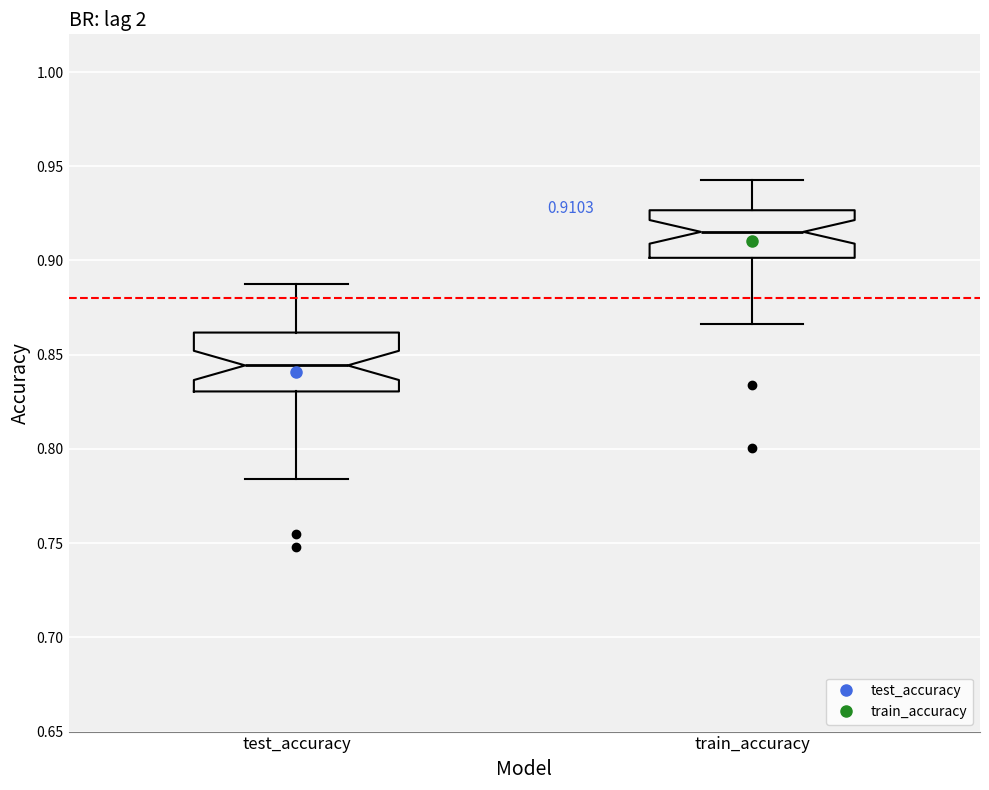

Which box is the tallest, from its lower edge to its upper edge?

test_accuracy